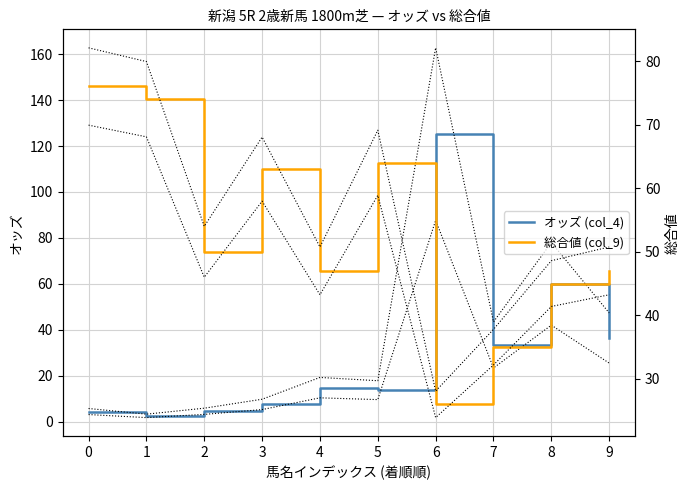

Rank the categories by 総合値 (col_9) value from highest to lowest.

0, 1, 5, 3, 2, 4, 9, 8, 7, 6